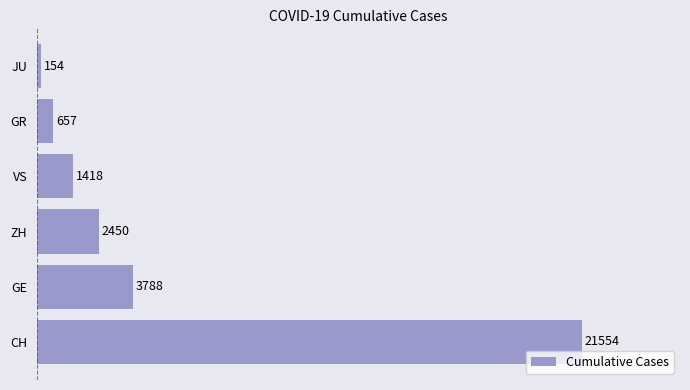

What is the average value?

5004